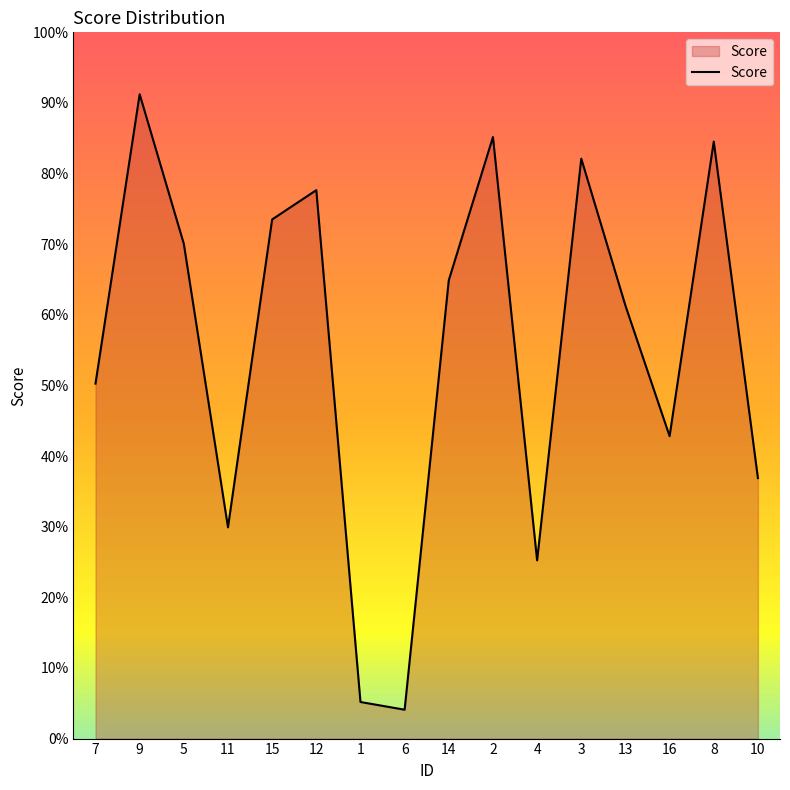

Does the chart have visible grid lines?

No